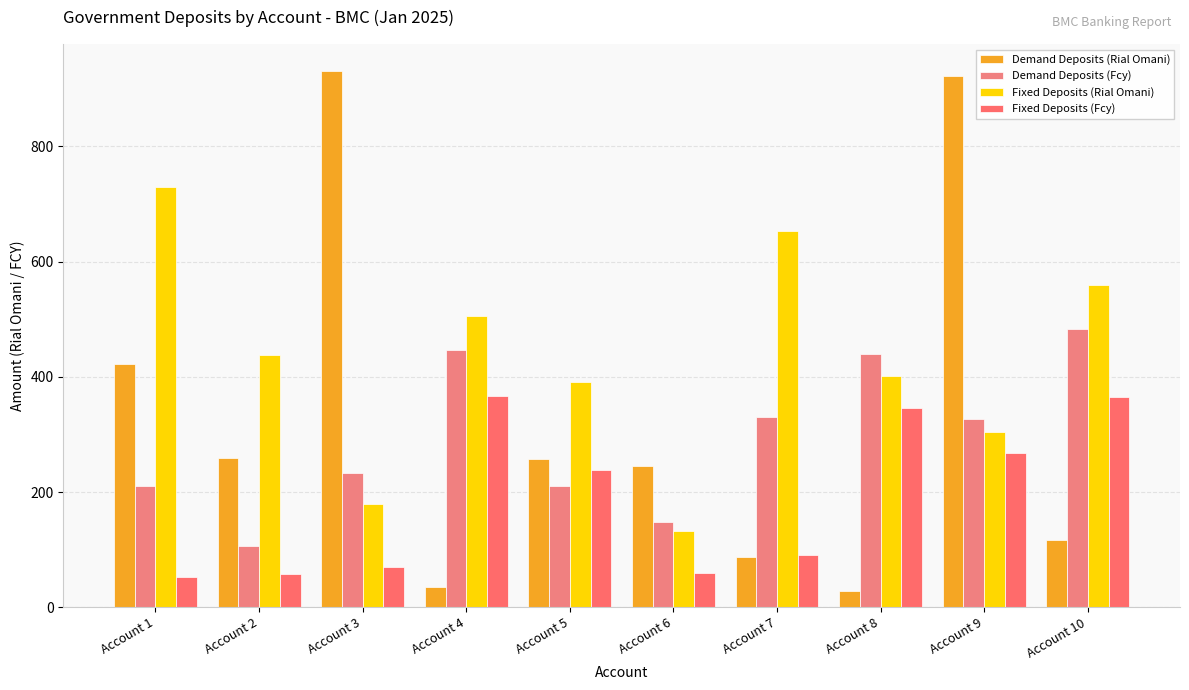

Between Account 6 and Account 1, which is larger?

Account 1